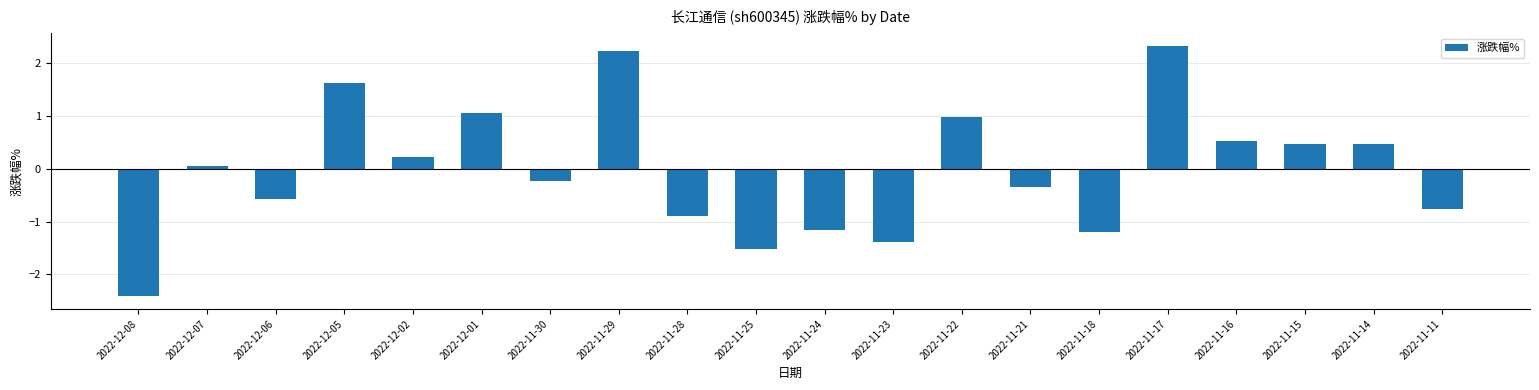

The value at 2022-12-07 is 0.1. True or false?

True